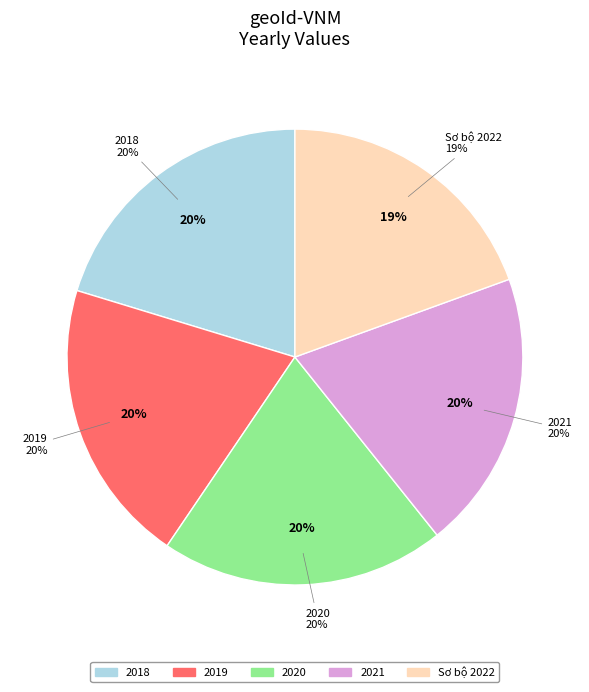

Combined, what portion of the pie is Sơ bộ 2022 and 2018?

39.7%